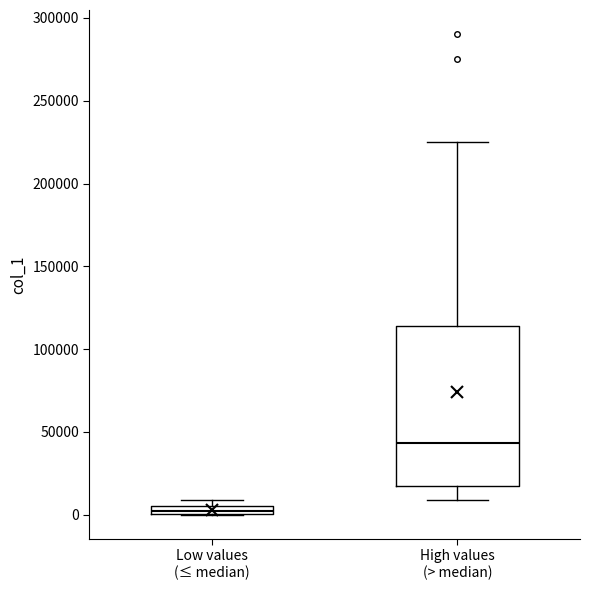

Comparing the boxes themselves (not the whiskers), which one is the tallest?

High values (> median)